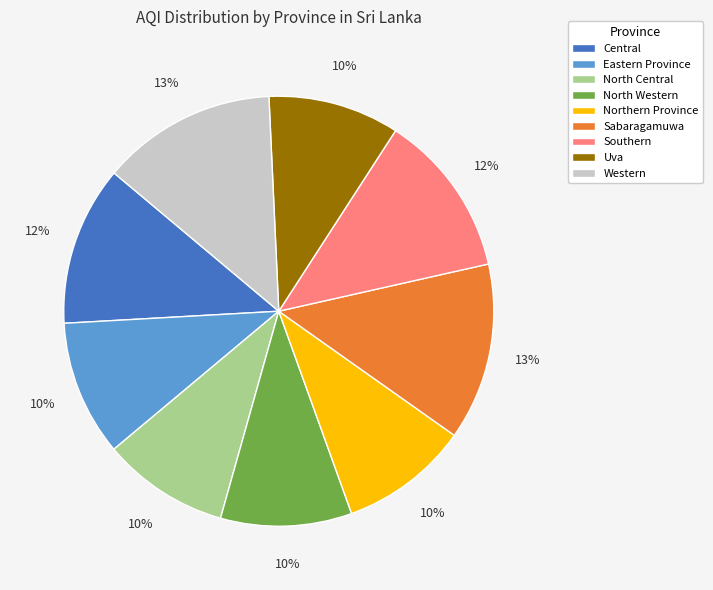

Count the number of slices in the pie.

9